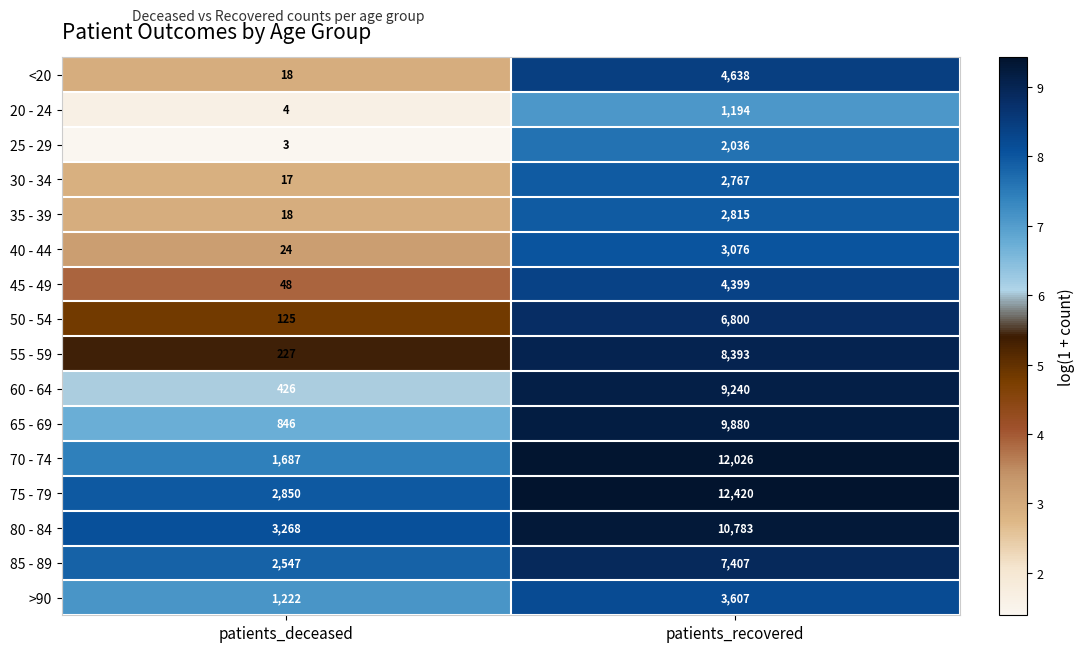

True or false: 30 - 34 has a value of 2767 at patients_recovered.

True